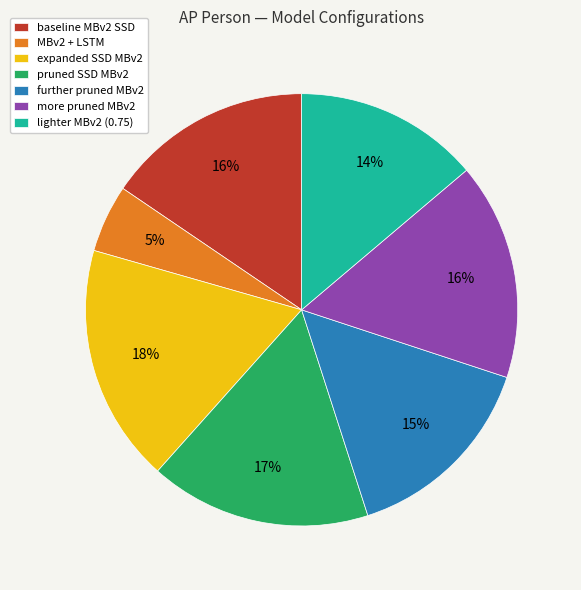

Is it true that MBv2 + LSTM is 5% of the pie?

True